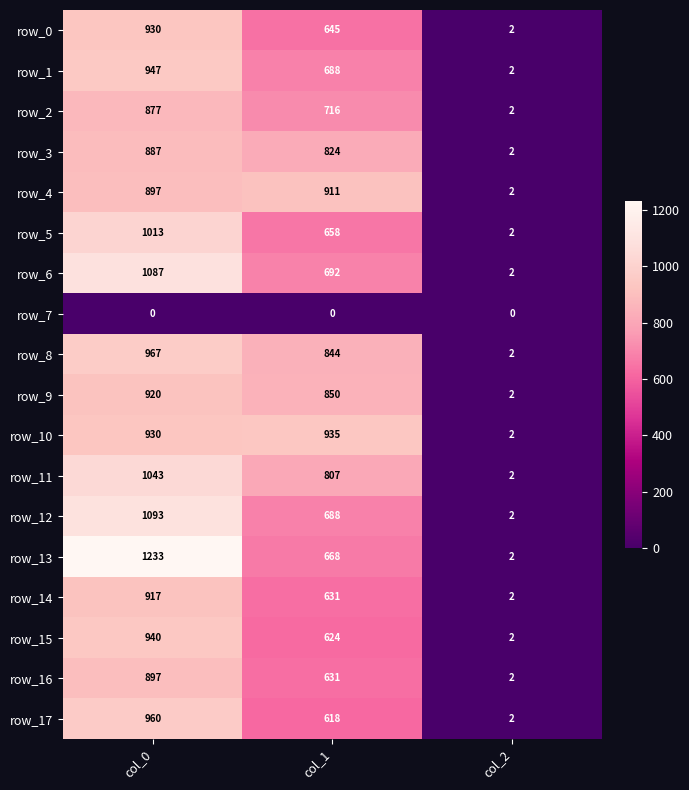

Count the number of data series in this chart.

18